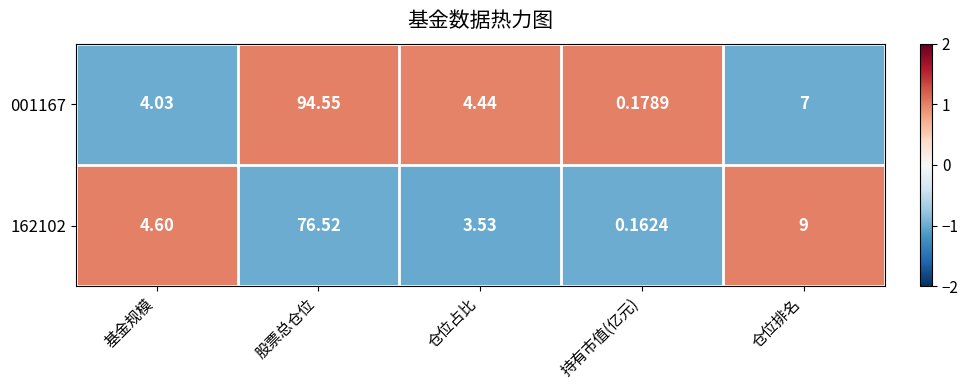

Where does the 162102 series first go above 4?

基金规模